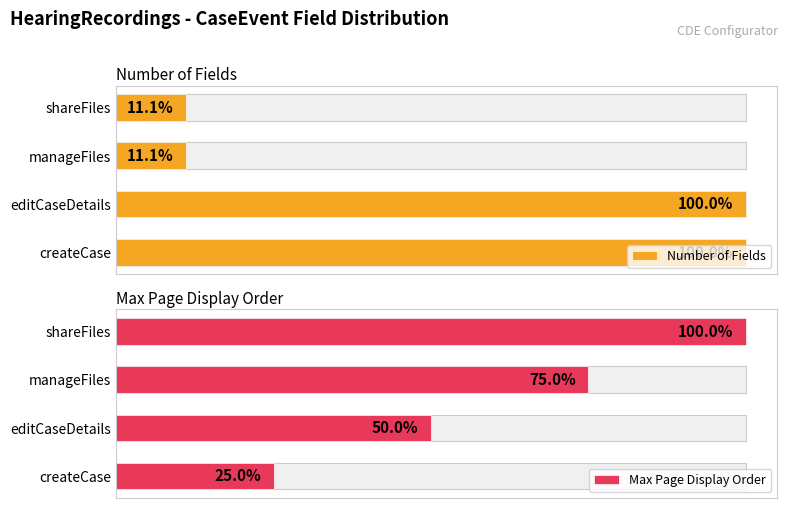

Which series changed the most between editCaseDetails and manageFiles?

Number of Fields